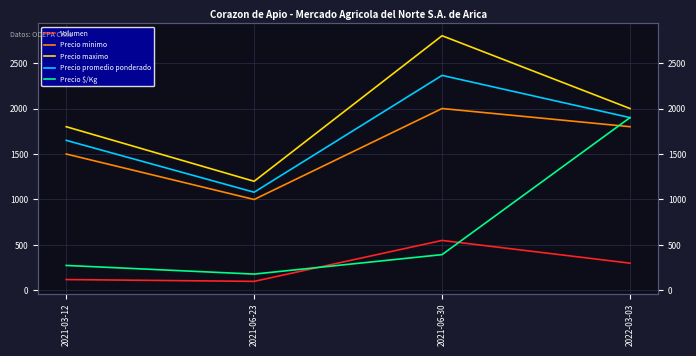

True or false: Precio $/Kg and Volumen cross at least once.

True